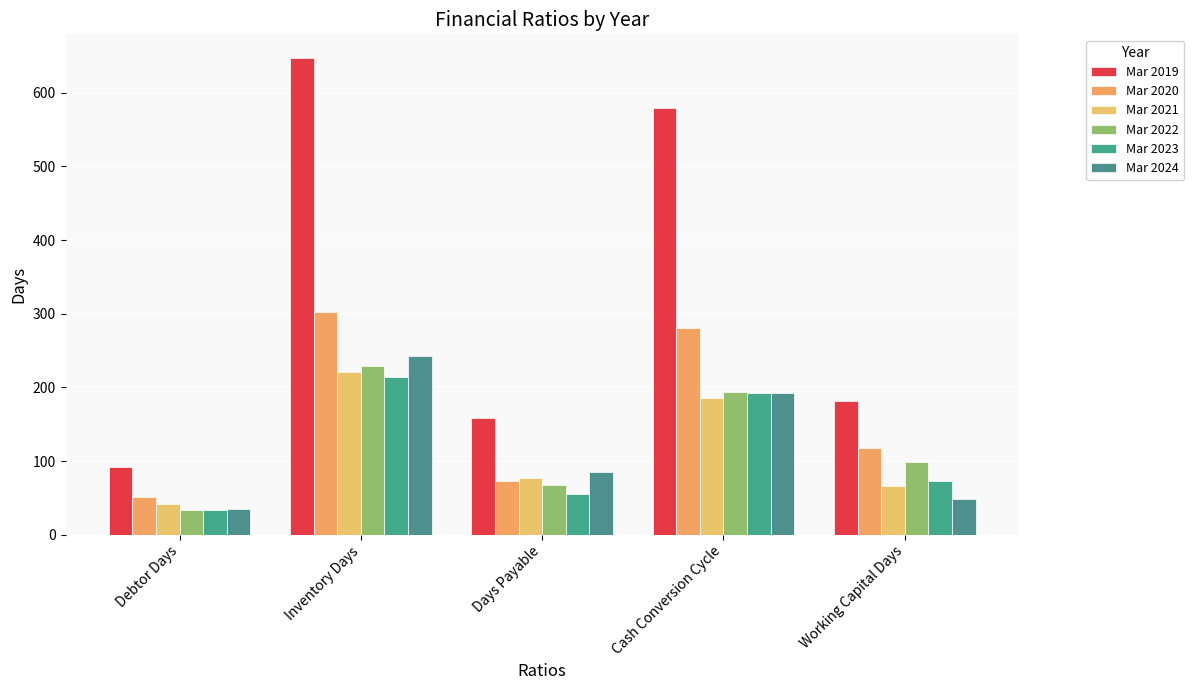

What is the lowest value of the Mar 2022 series?

33